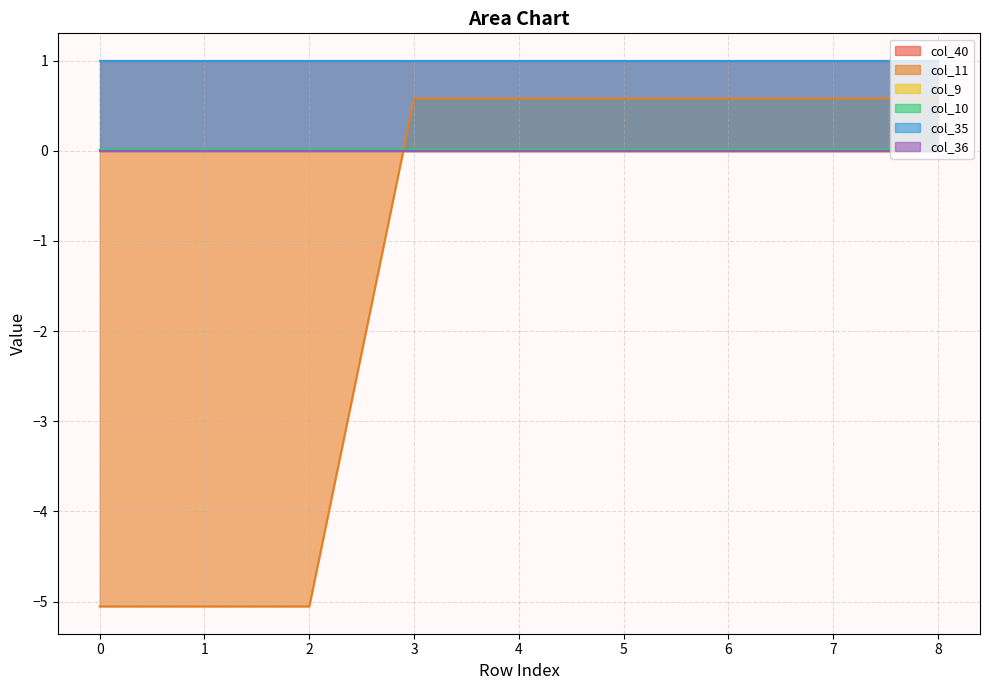

Reading right to left, what are all the values shown in this chart?

col_40: 8=1.0	7=1.0	6=1.0	5=1.0	4=1.0	3=1.0	2=1.0	1=1.0	0=1.0
col_11: 8=0.6	7=0.6	6=0.6	5=0.6	4=0.6	3=0.6	2=-5.1	1=-5.1	0=-5.1
col_9: 8=0.0	7=0.0	6=0.0	5=0.0	4=0.0	3=0.0	2=0.0	1=0.0	0=0.0
col_10: 8=0.0	7=0.0	6=0.0	5=0.0	4=0.0	3=0.0	2=0.0	1=0.0	0=0.0
col_35: 8=1.0	7=1.0	6=1.0	5=1.0	4=1.0	3=1.0	2=1.0	1=1.0	0=1.0
col_36: 8=0.0	7=0.0	6=0.0	5=0.0	4=0.0	3=0.0	2=0.0	1=0.0	0=0.0